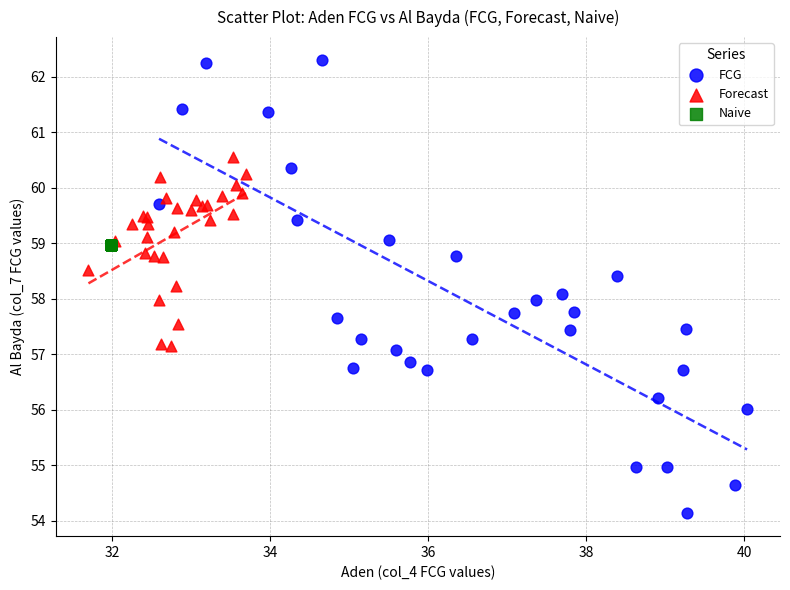

What are all the series names shown in the legend?

FCG, Forecast, Naive